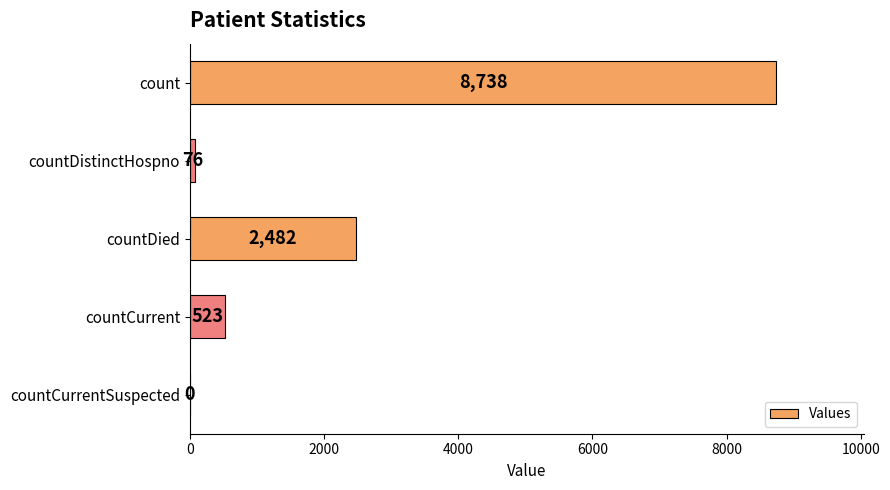

What is the maximum value shown in the chart?

8738